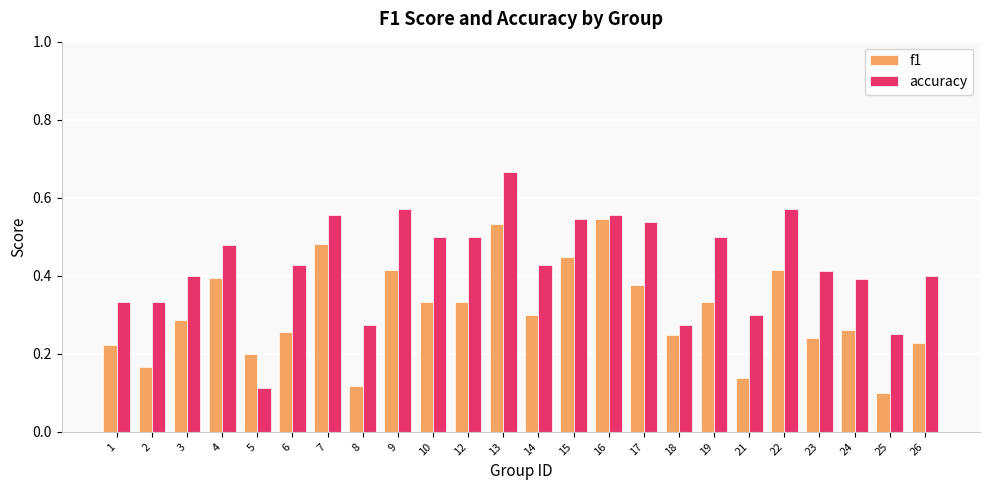

The f1 series shows 0.4 at 23. True or false?

False